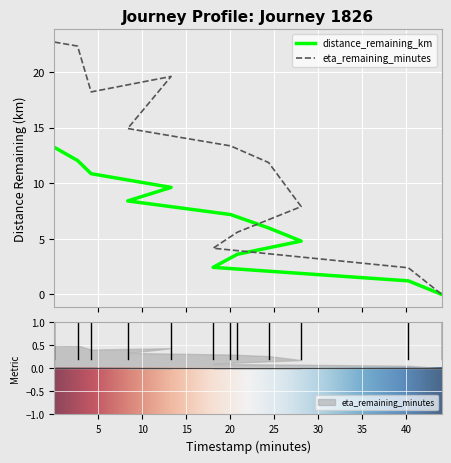

At which category does the chart reach its peak across all series?

0.04